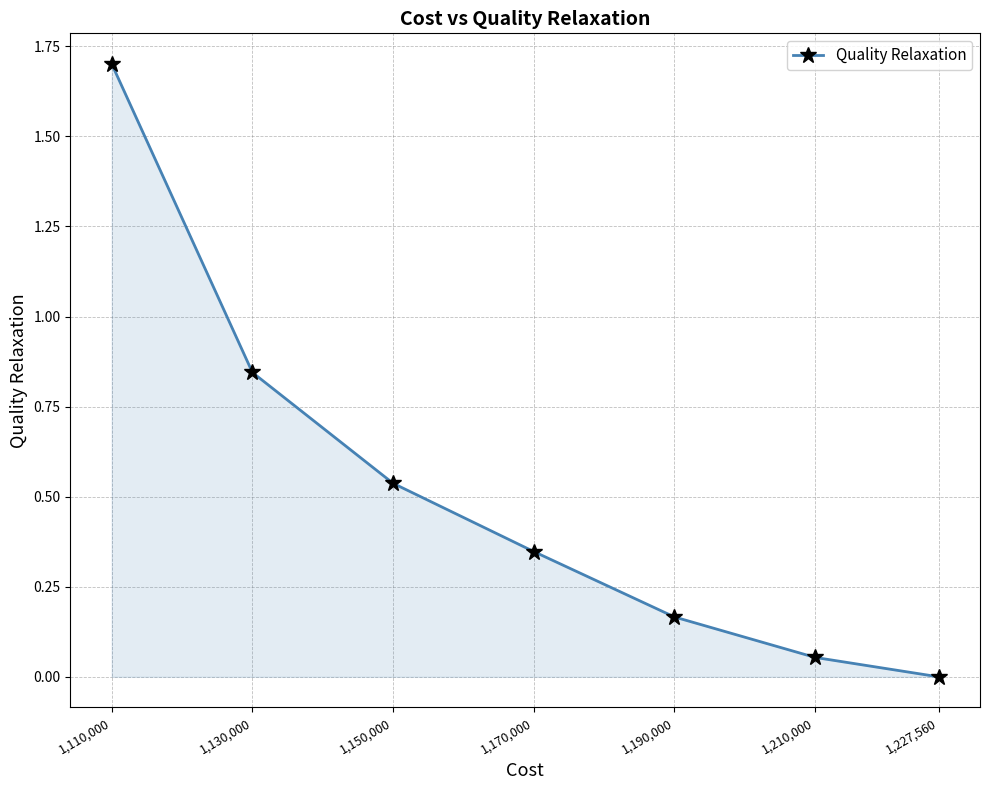

What is the change in value from 1,190,000 to 1,170,000?

+0.2